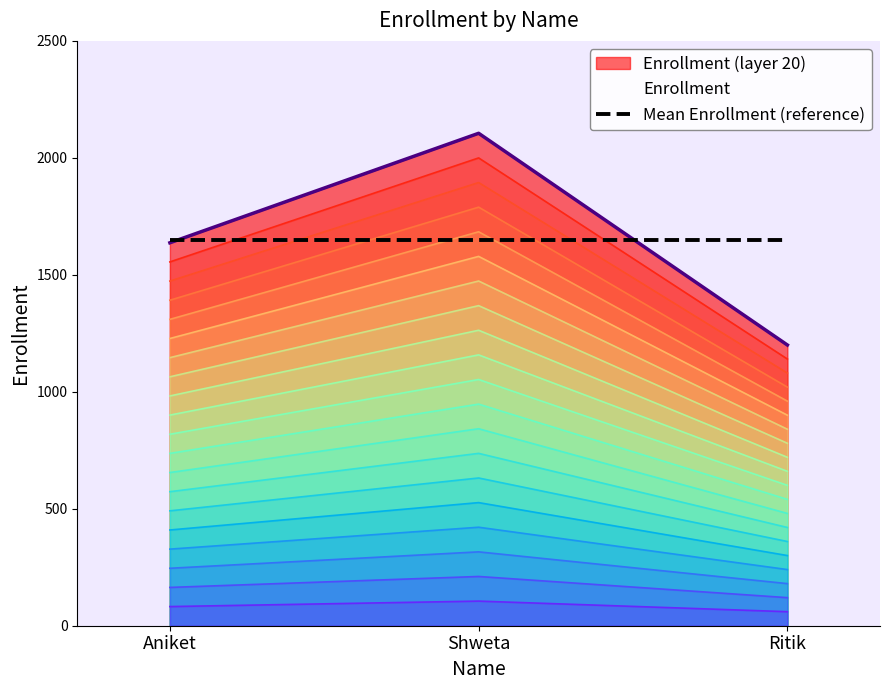

At which category does the chart reach its peak across all series?

Shweta